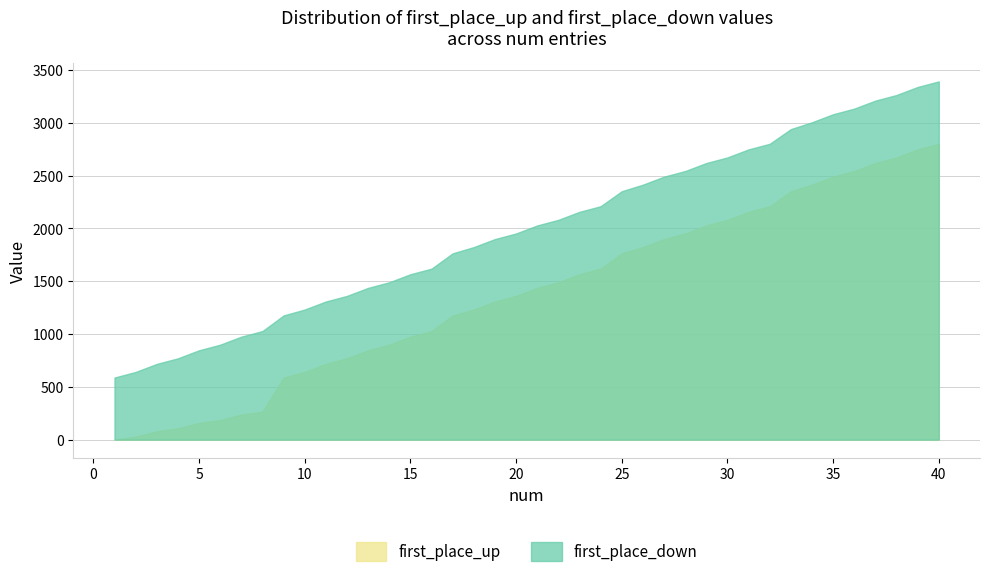

List the series in order of their peak value, lowest first.

first_place_up, first_place_down